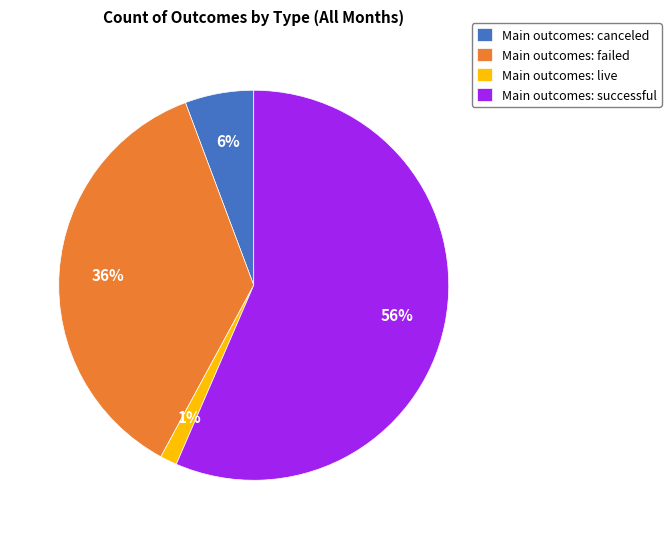

How many slices are in this pie chart?

4